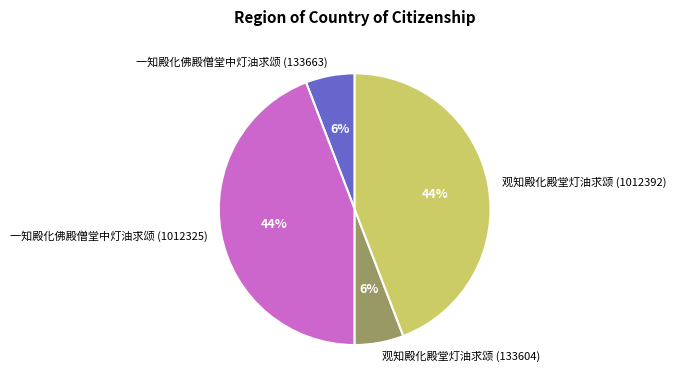

Count the number of slices in the pie.

4